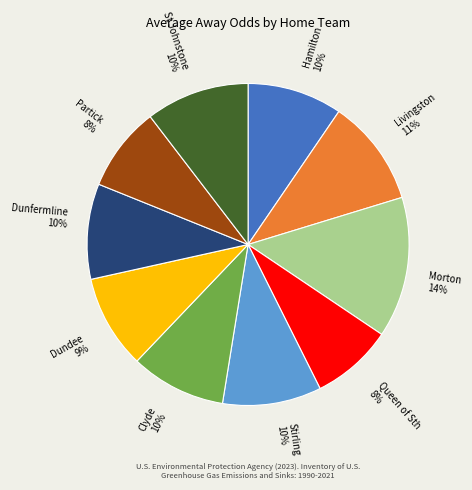

What is the ratio of the value at St Johnstone to the value at Morton?

0.7